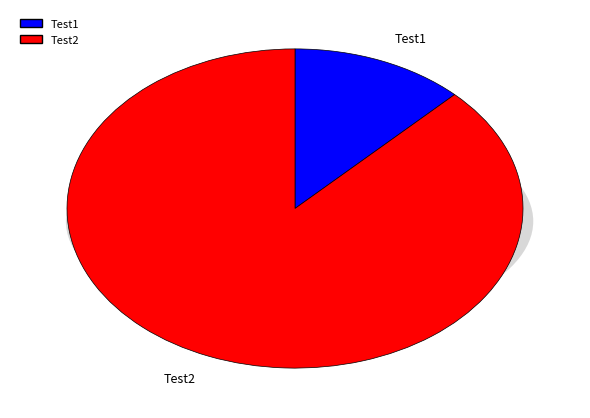

What is the change in value from Test1 to Test2?

+75308643